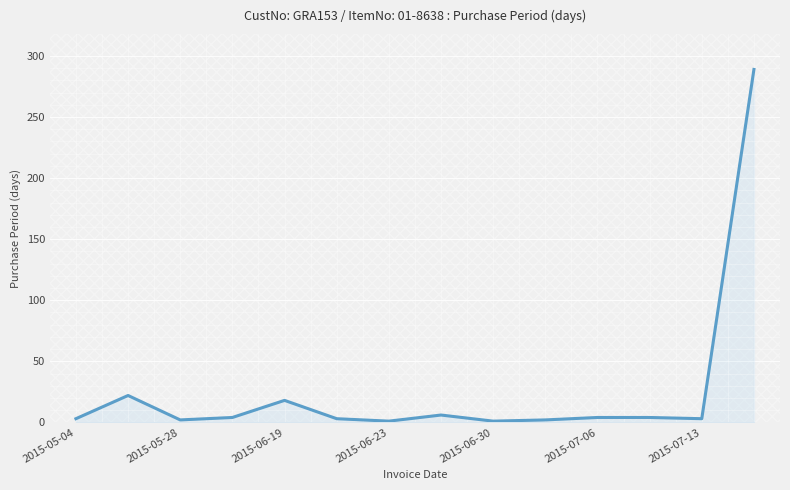

What is the greatest value displayed?

289